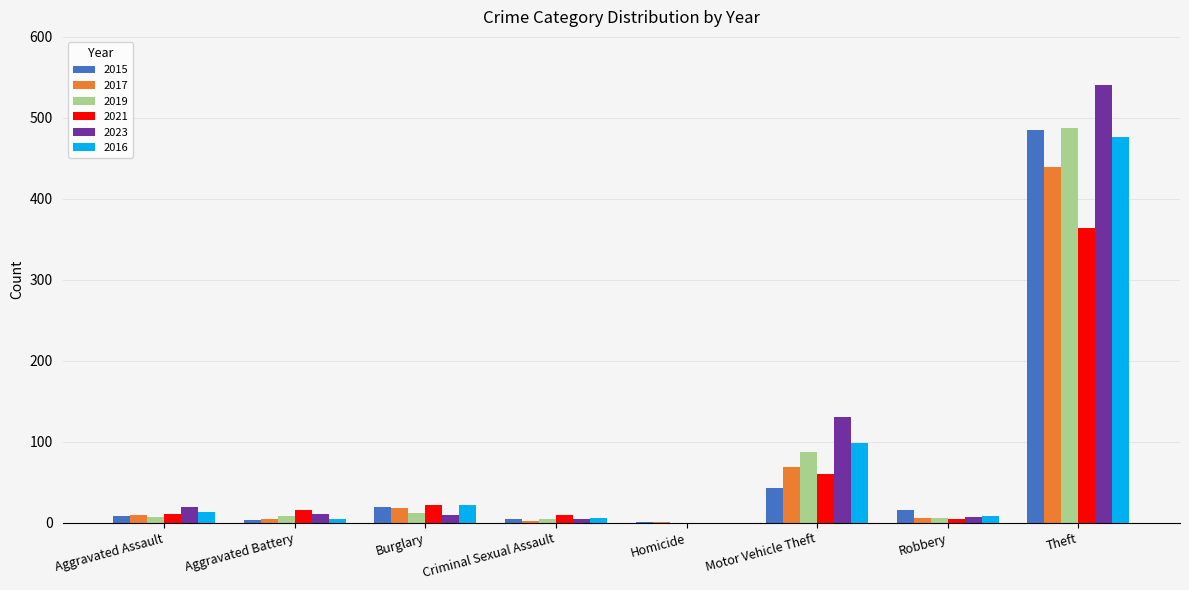

Between Homicide and Theft, which series saw the biggest shift?

2023